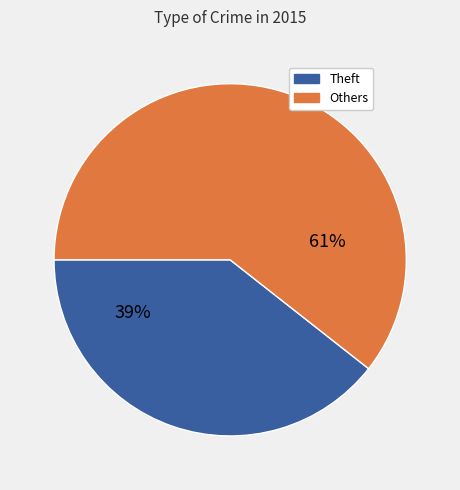

Is there a majority slice in this chart?

Yes